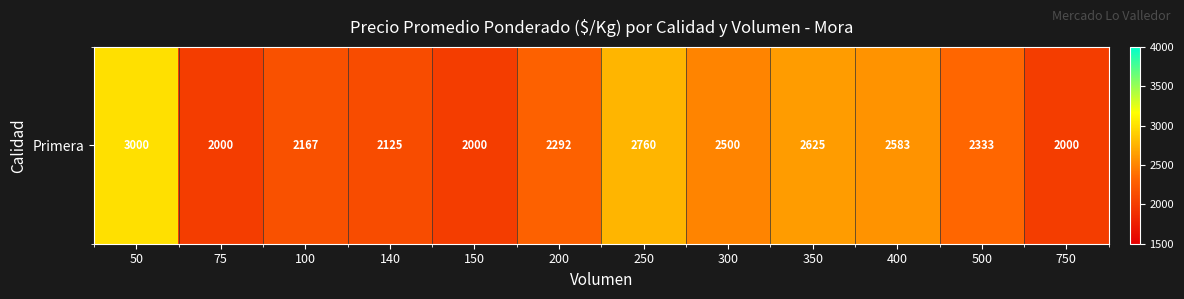

True or false: the data shows 3472 at 750.

False